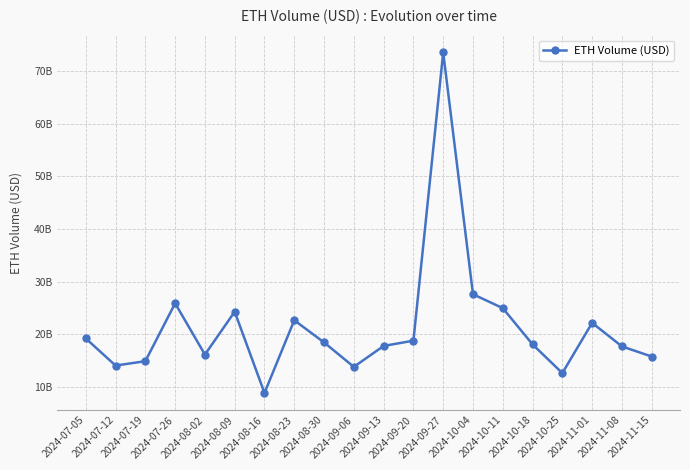

How many data points does each series have?

20